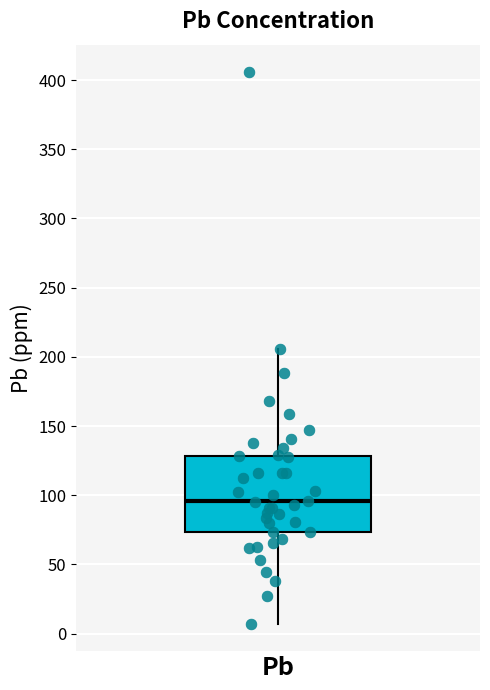

Read this box plot against the y-axis: the position of the median line, the range covered by the box, and the ends of both whiskers. The values are not printed on the chart, so give them approximately, as read against the axis.

median 95, box 75 to 130, whiskers 5 to 205